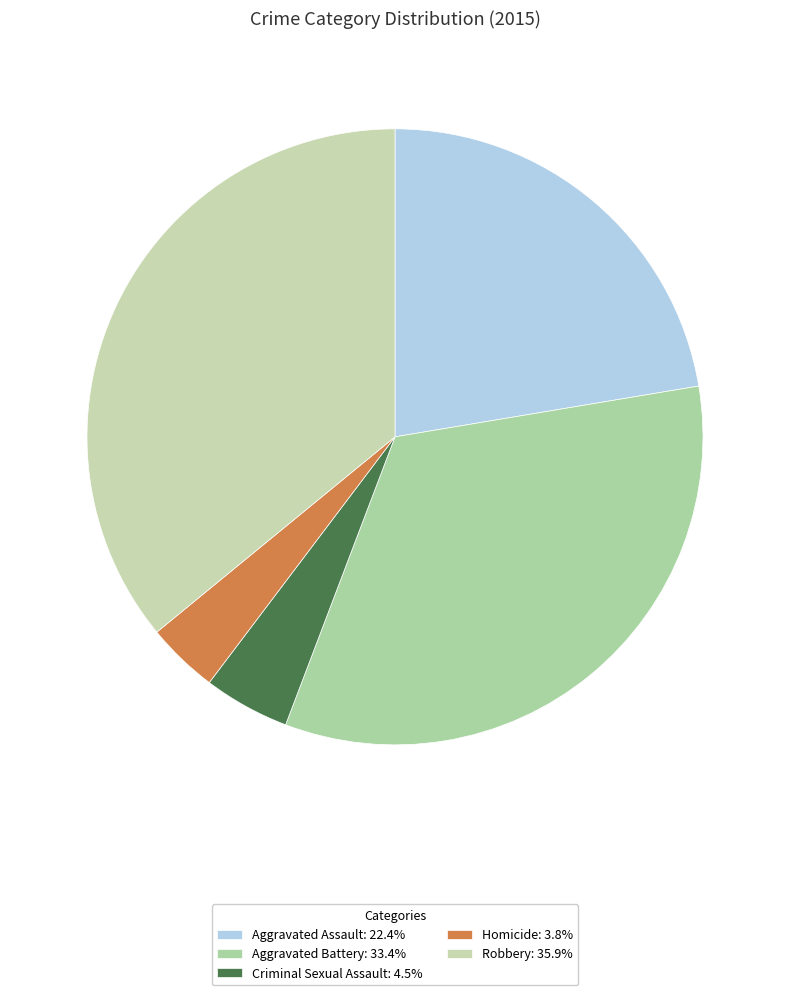

How many segments does this pie chart have?

5